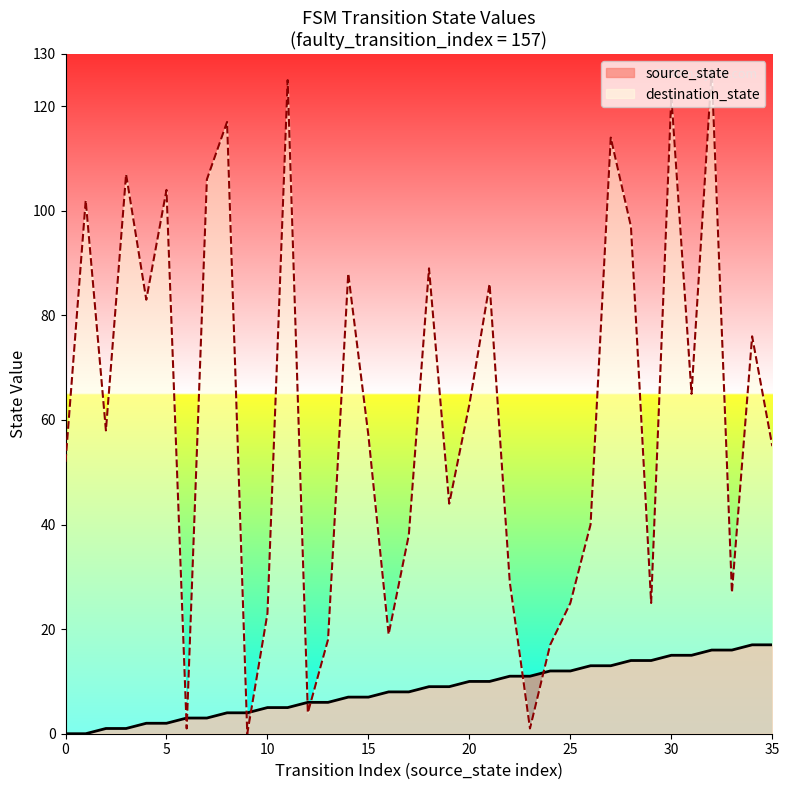

Where is destination_state nearest to the value 63?

20